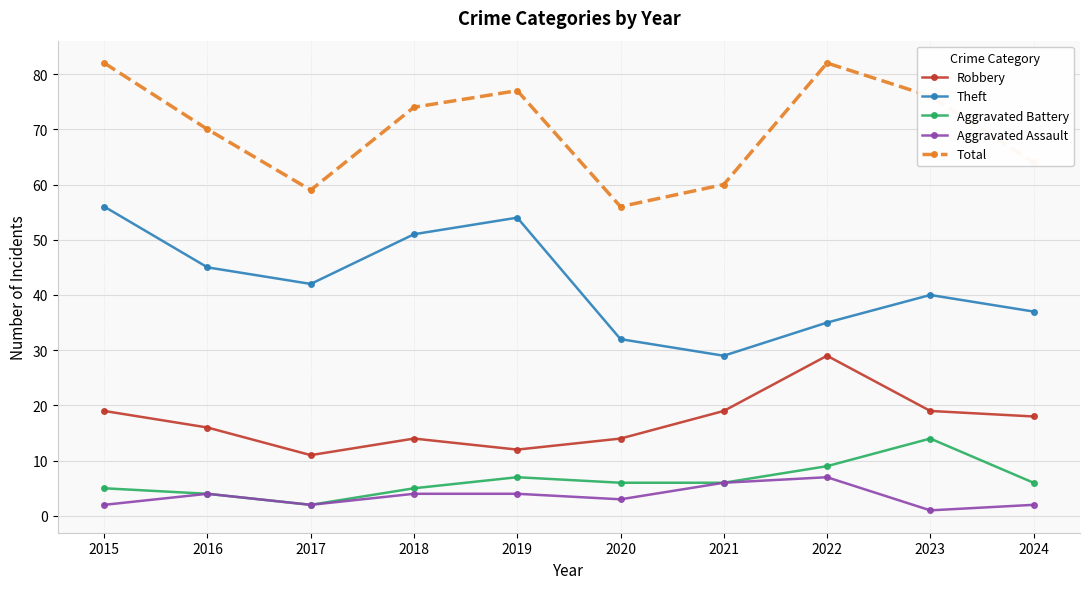

The value of Total at 2022 is 82. True or false?

True